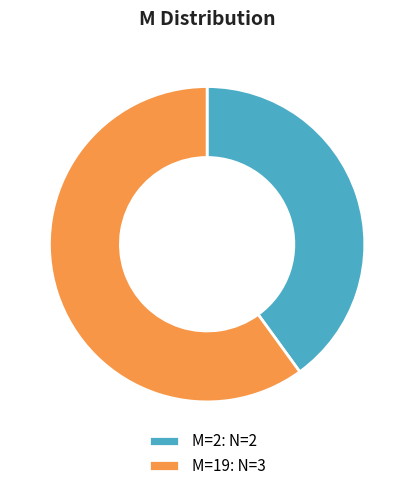

How many slices are in this pie chart?

2